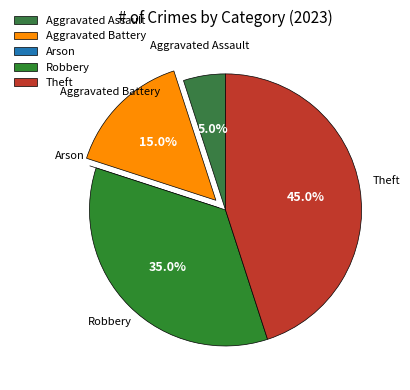

Is it true that Aggravated Assault is 1% of the pie?

False